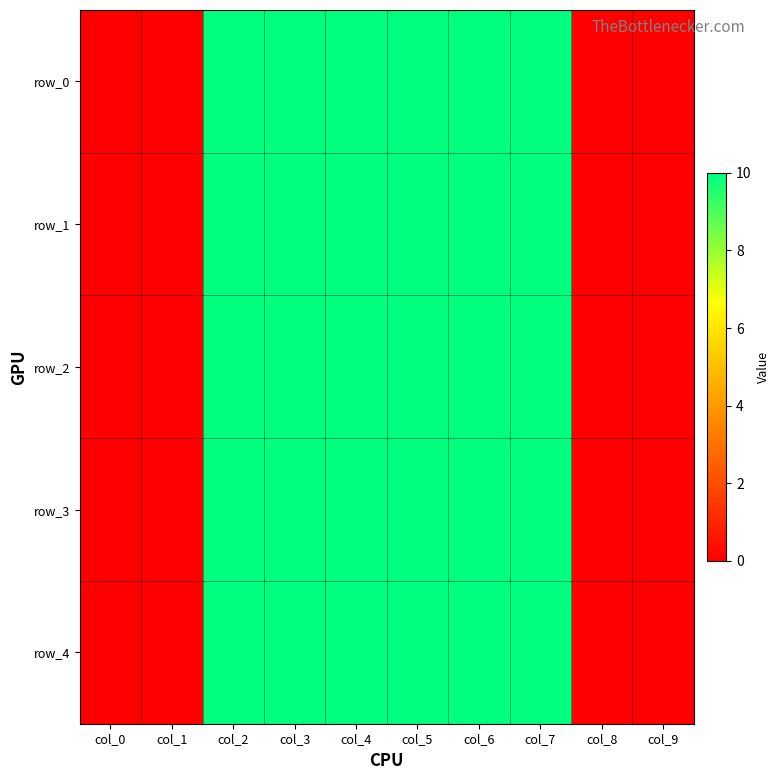

Count the row_0 values in the range 0 to 10.

10